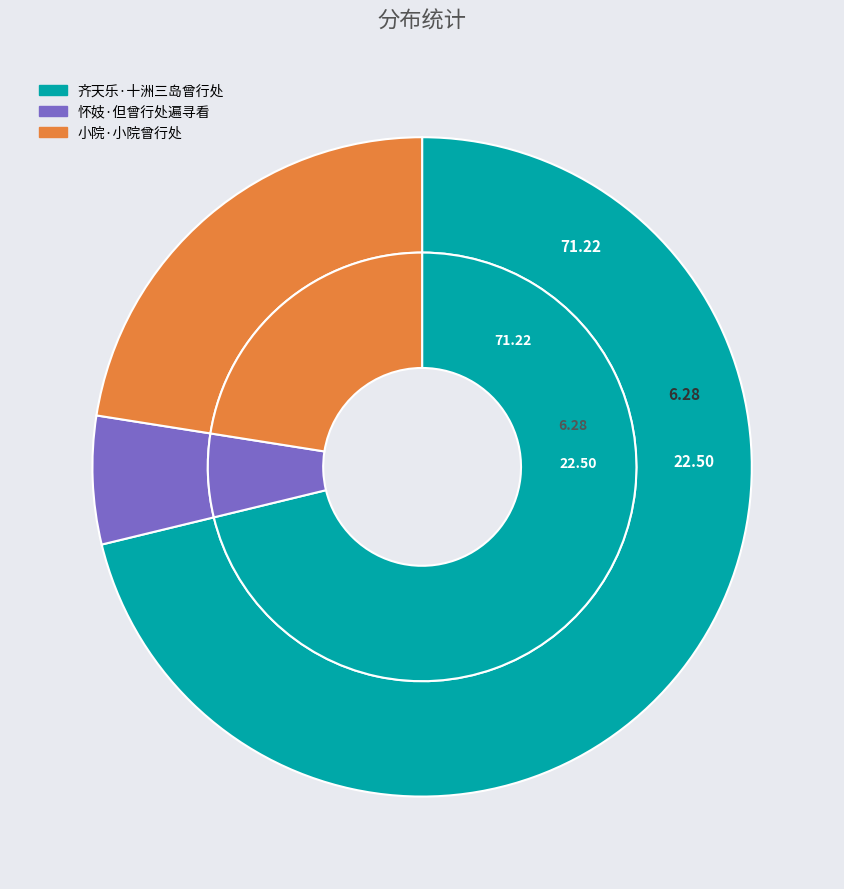

How many slices are in this pie chart?

3